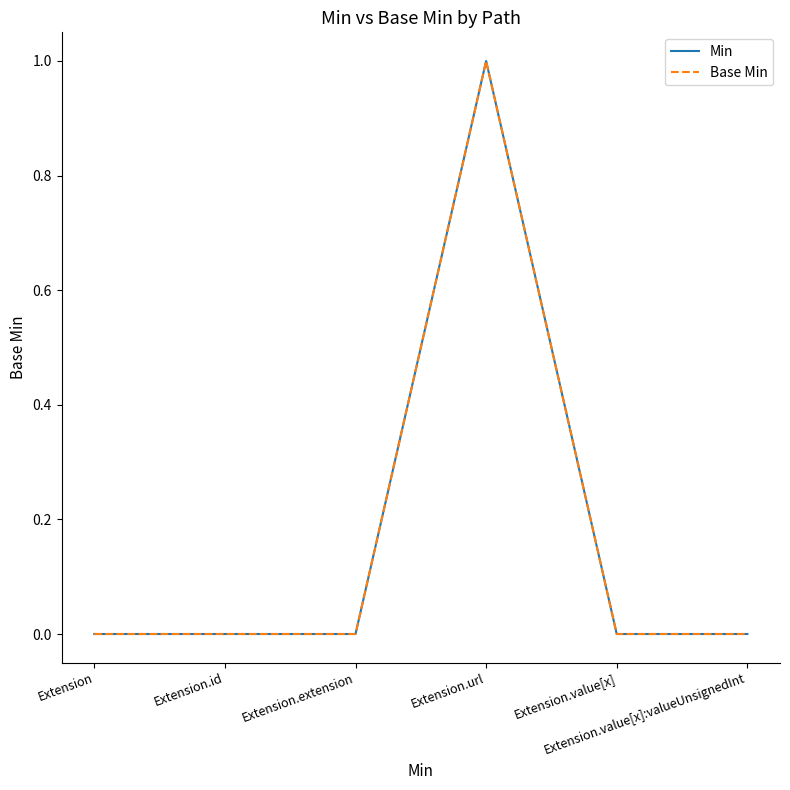

Does the chart display data point markers on the line(s)?

No